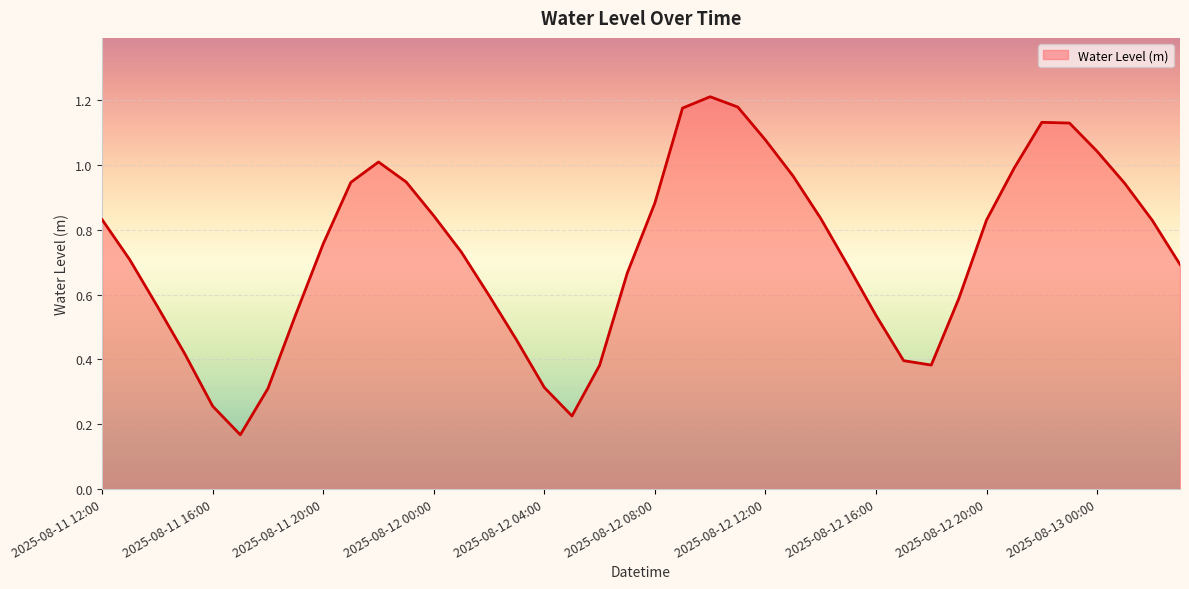

Rank the categories by value from highest to lowest.

2025-08-12 10:00, 2025-08-12 11:00, 2025-08-12 09:00, 2025-08-12 22:00, 2025-08-12 23:00, 2025-08-12 12:00, 2025-08-13 00:00, 2025-08-11 22:00, 2025-08-12 21:00, 2025-08-12 13:00, 2025-08-11 23:00, 2025-08-11 21:00, 2025-08-13 01:00, 2025-08-12 08:00, 2025-08-12 00:00, 2025-08-12 14:00, 2025-08-11 12:00, 2025-08-12 20:00, 2025-08-13 02:00, 2025-08-11 20:00, 2025-08-12 01:00, 2025-08-11 13:00, 2025-08-13 03:00, 2025-08-12 15:00, 2025-08-12 07:00, 2025-08-12 02:00, 2025-08-12 19:00, 2025-08-11 14:00, 2025-08-11 19:00, 2025-08-12 16:00, 2025-08-12 03:00, 2025-08-11 15:00, 2025-08-12 17:00, 2025-08-12 18:00, 2025-08-12 06:00, 2025-08-12 04:00, 2025-08-11 18:00, 2025-08-11 16:00, 2025-08-12 05:00, 2025-08-11 17:00